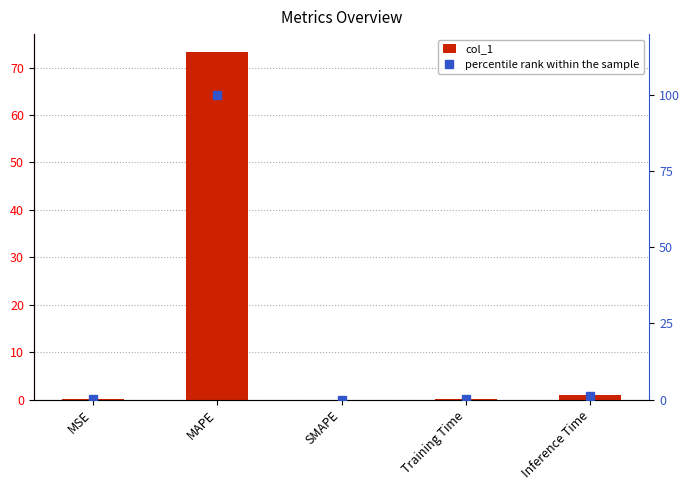

How many positive values does the col_1 series have?

4